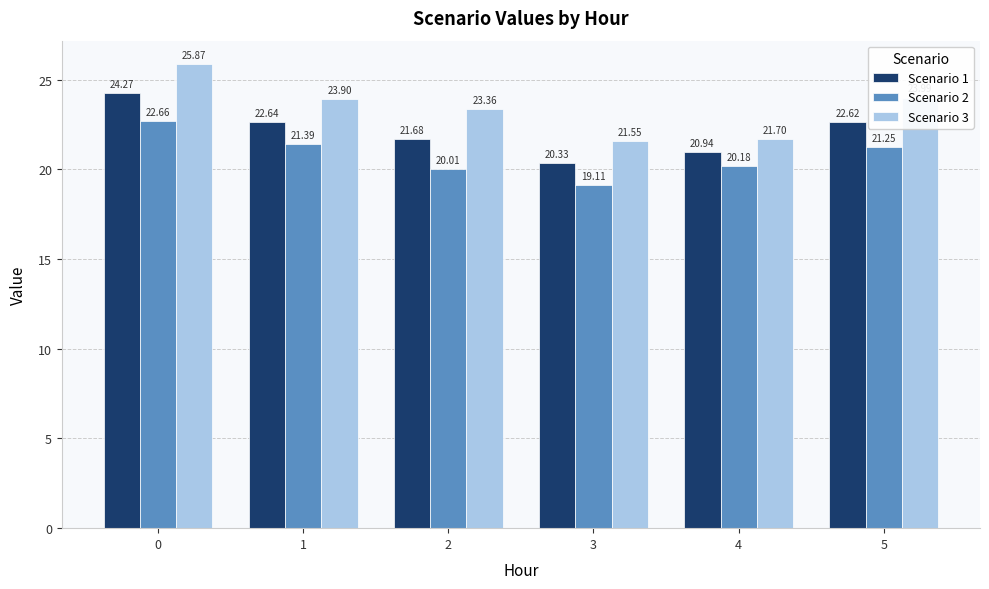

At how many categories does at least one series exceed 22?

4